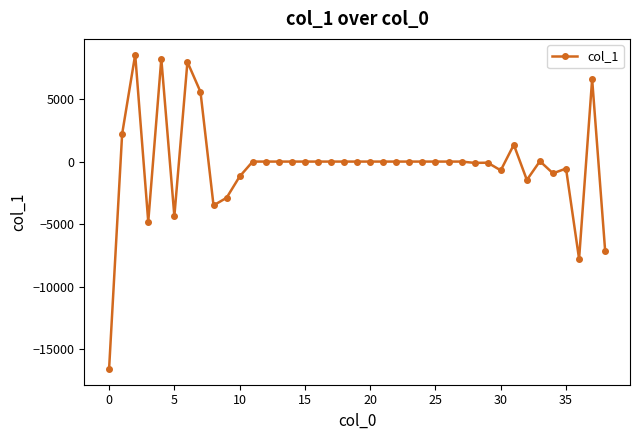

How many values are below 0?

14